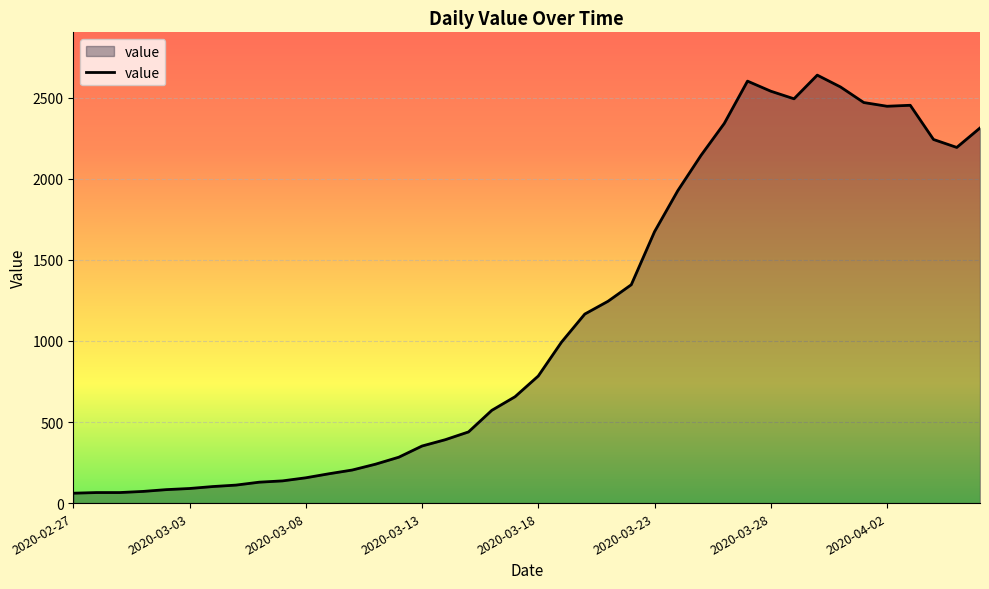

What is the average value?

1125